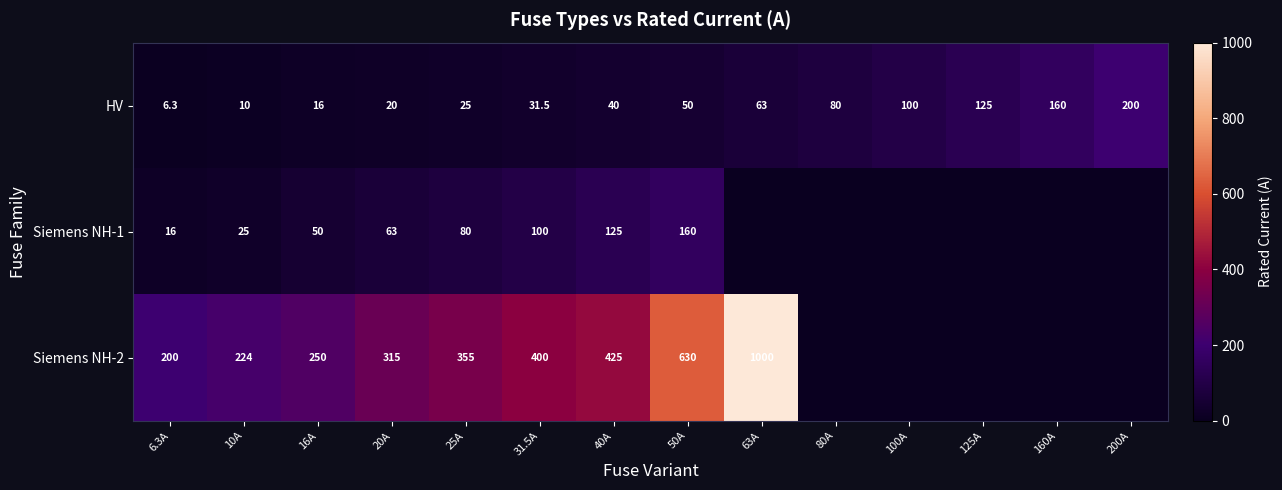

Which category has the lowest value in the HV series?

6.3A